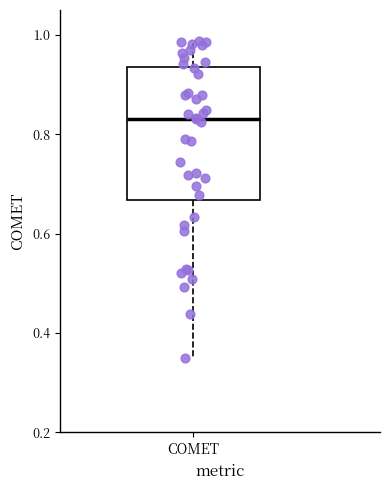

Read this box plot against the y-axis: the position of the median line, the range covered by the box, and the ends of both whiskers. The values are not printed on the chart, so give them approximately, as read against the axis.

median 0.84, box 0.66 to 0.94, whiskers 0.34 to 0.98